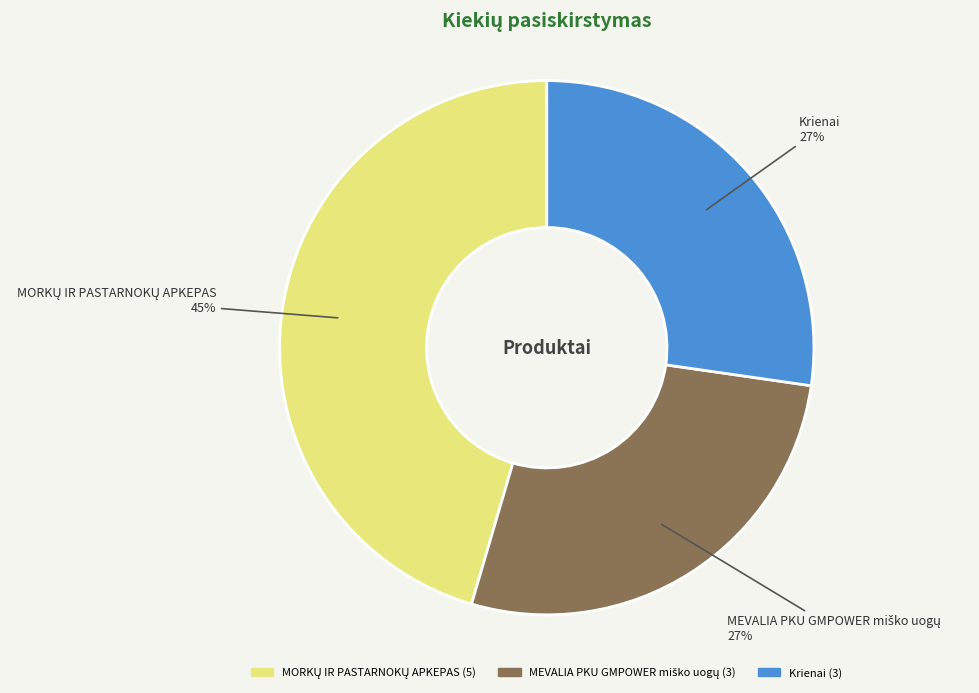

Count the number of slices in the pie.

3